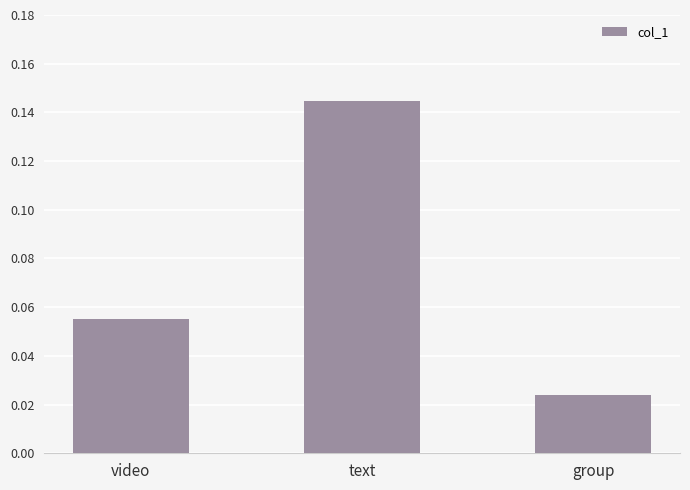

Rank the categories by value from highest to lowest.

text, video, group